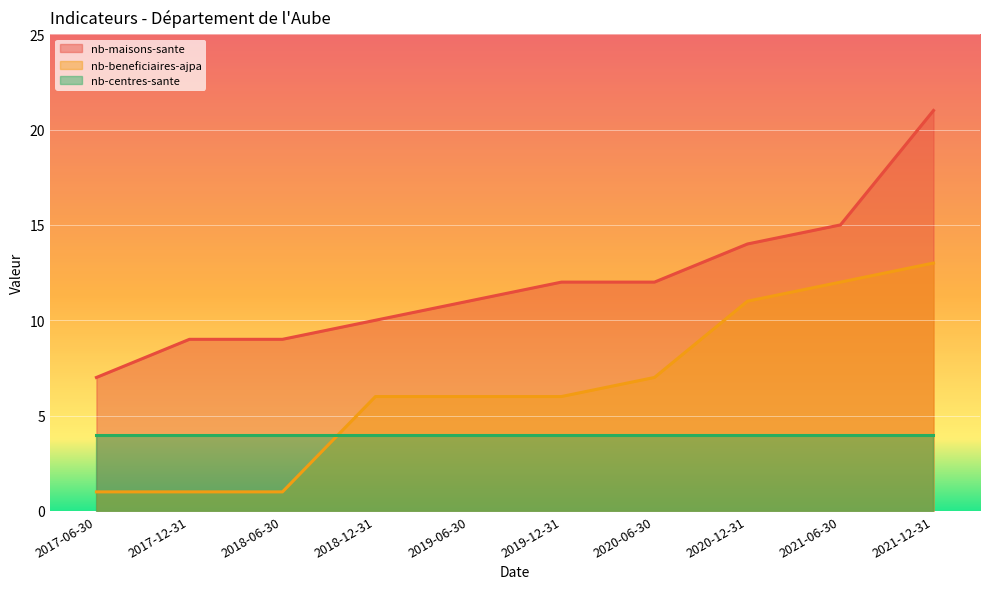

What is the label of the 2nd point from the right?

2021-06-30